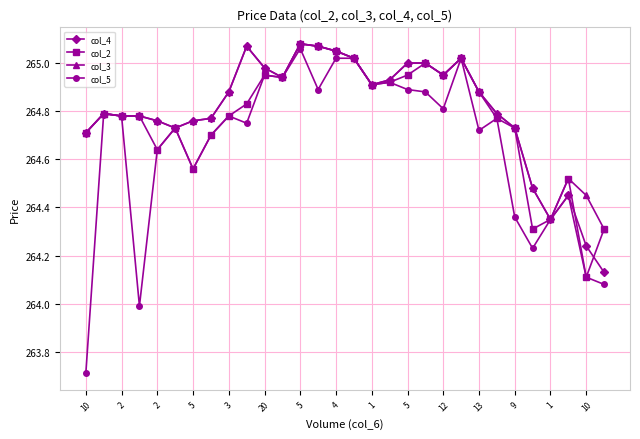

True or false: col_3 has more than 0 points higher than both neighbors.

True